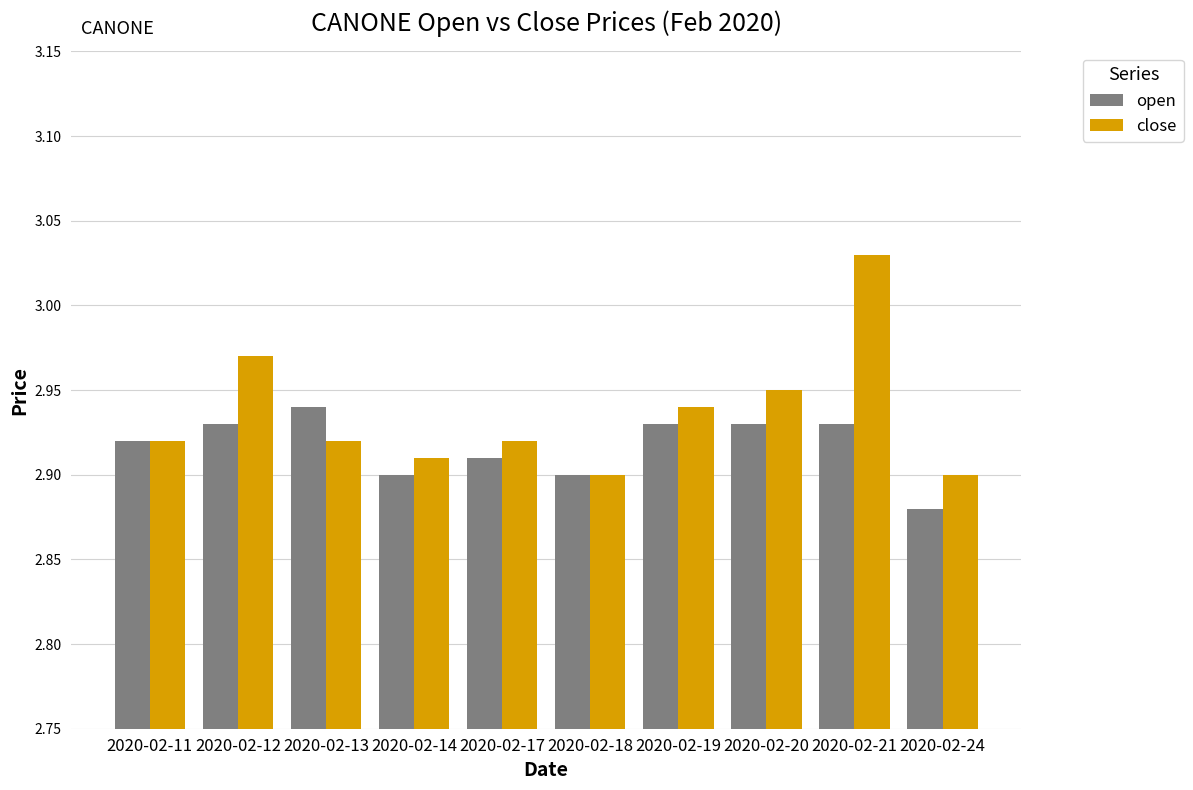

Is the value of close at 2020-02-14 greater than the value of open at 2020-02-18?

Yes